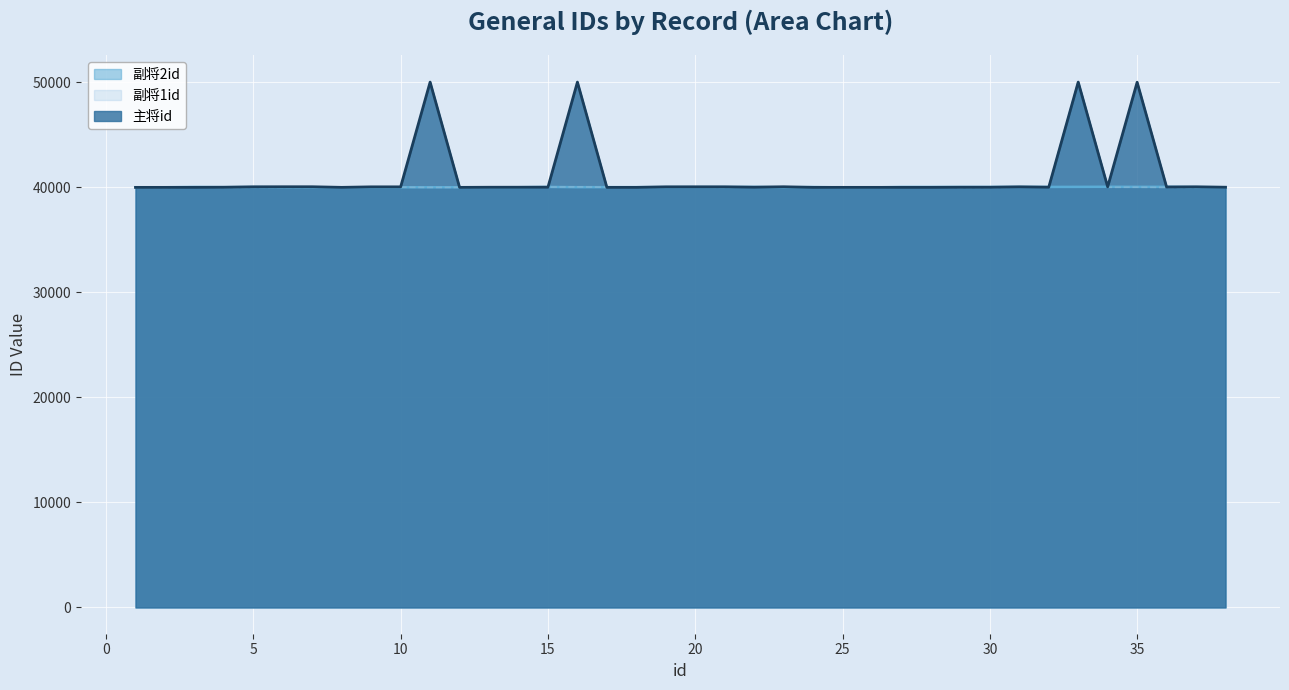

What are all the series names shown in the legend?

副将2id, 副将1id, 主将id